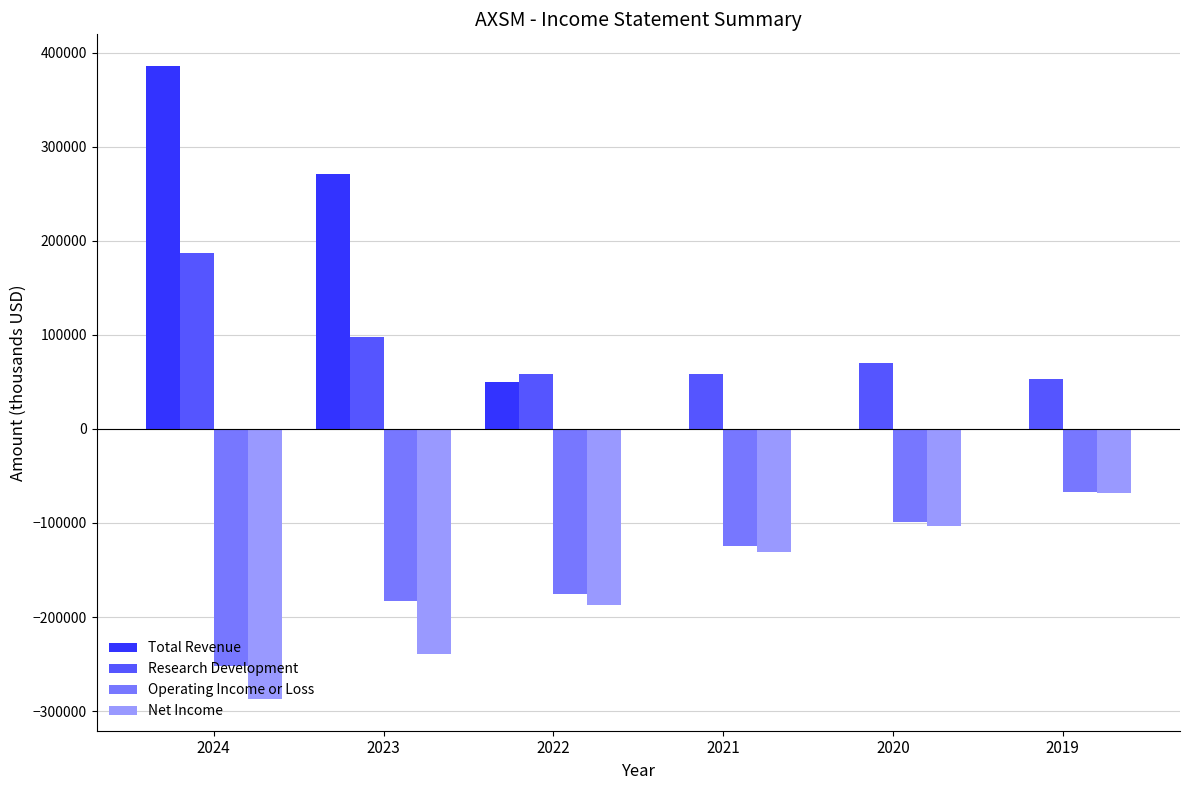

At which category is the sum across all series the highest?

2024